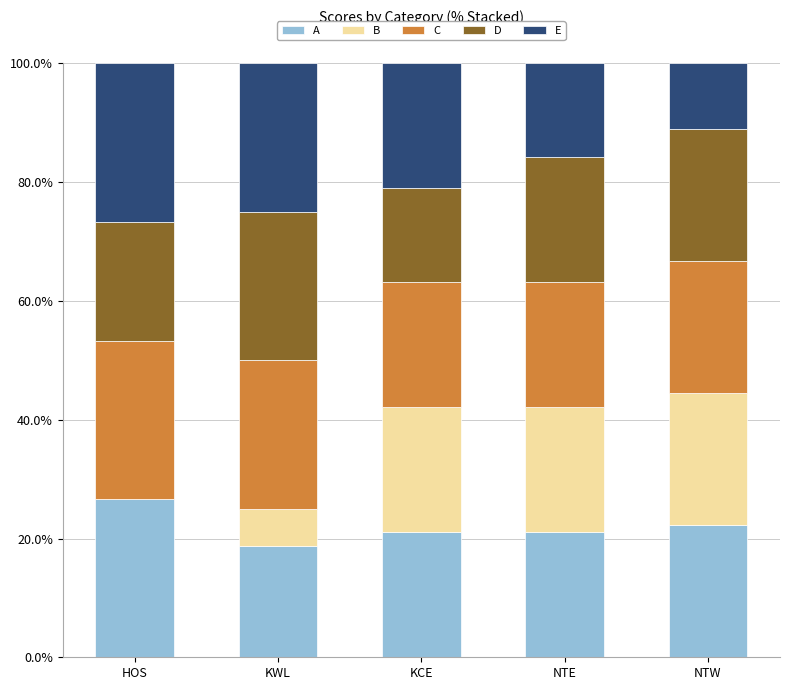

Read the A value at HOS.

26.7